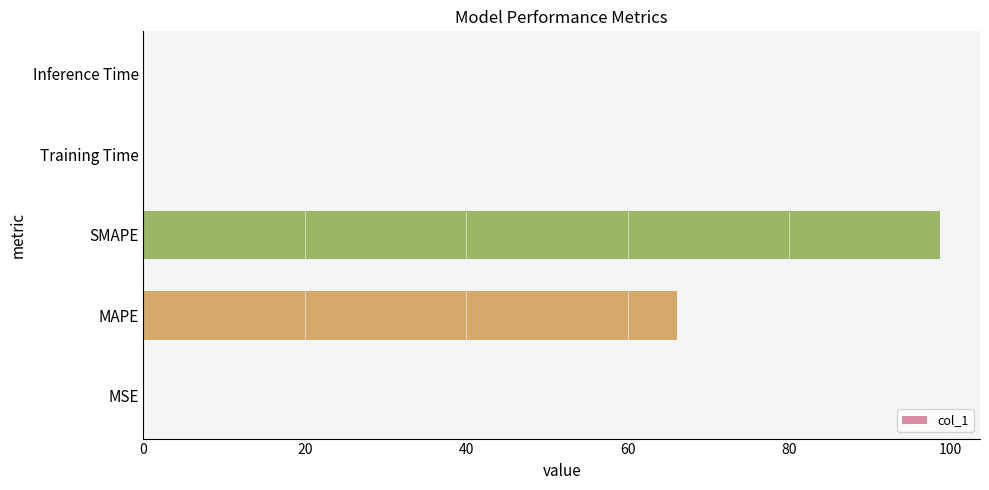

Between SMAPE and Training Time, which is larger?

SMAPE